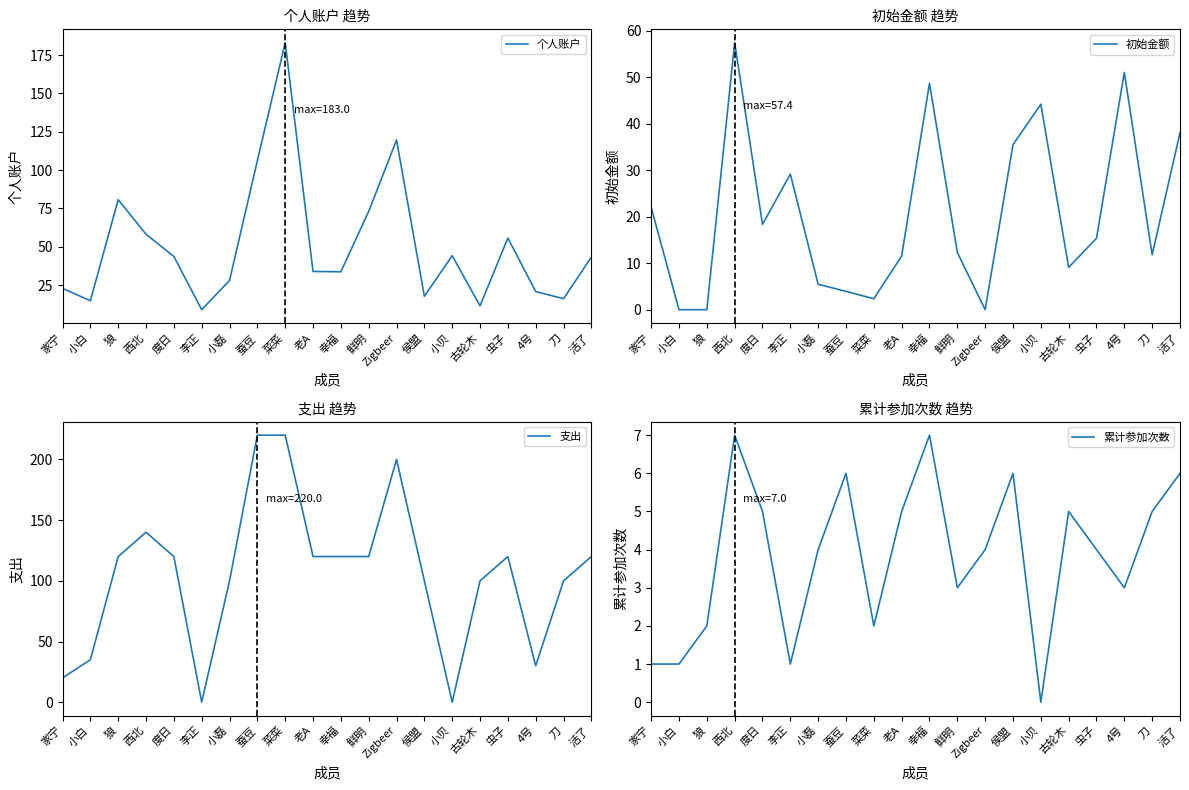

Which series has the largest total across all categories?

支出